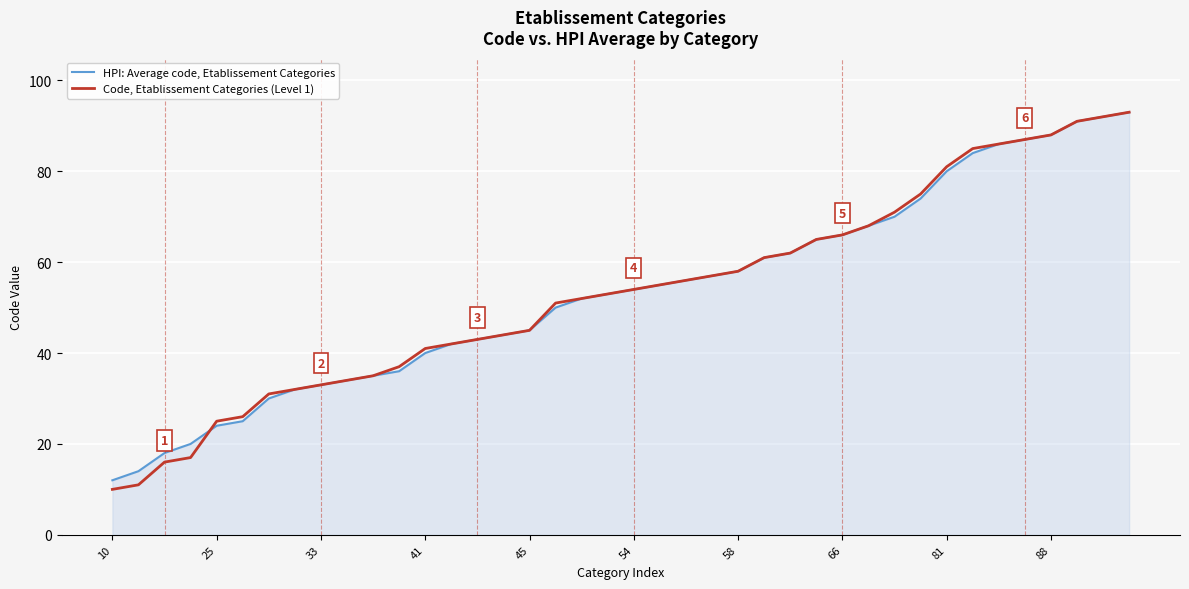

Does the chart display data point markers on the line(s)?

No